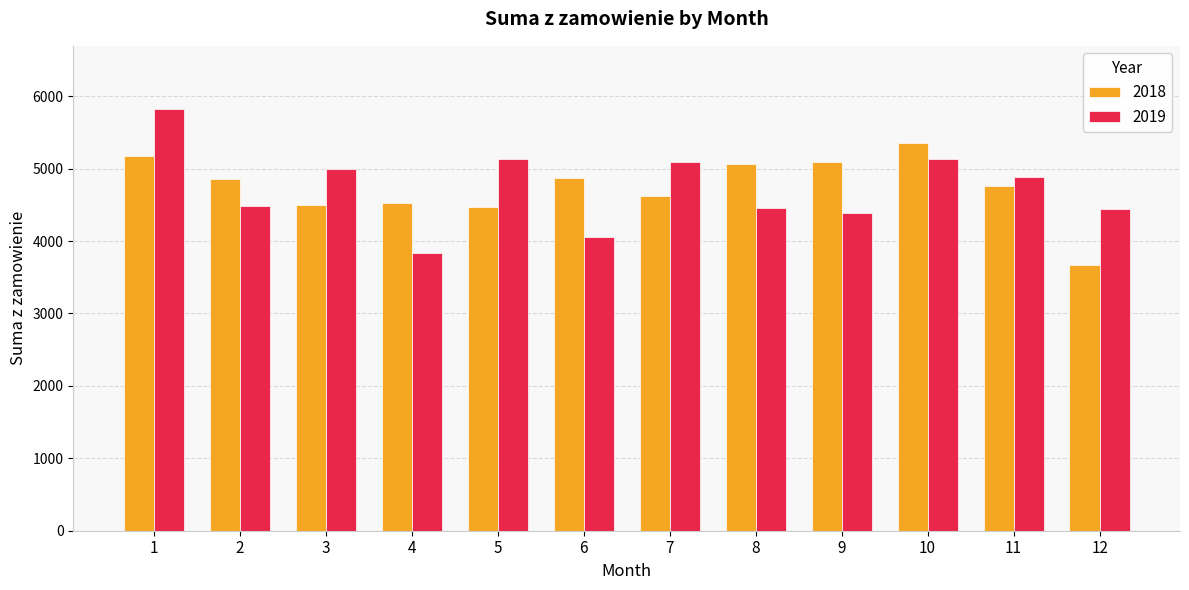

How many data points does each series have?

12